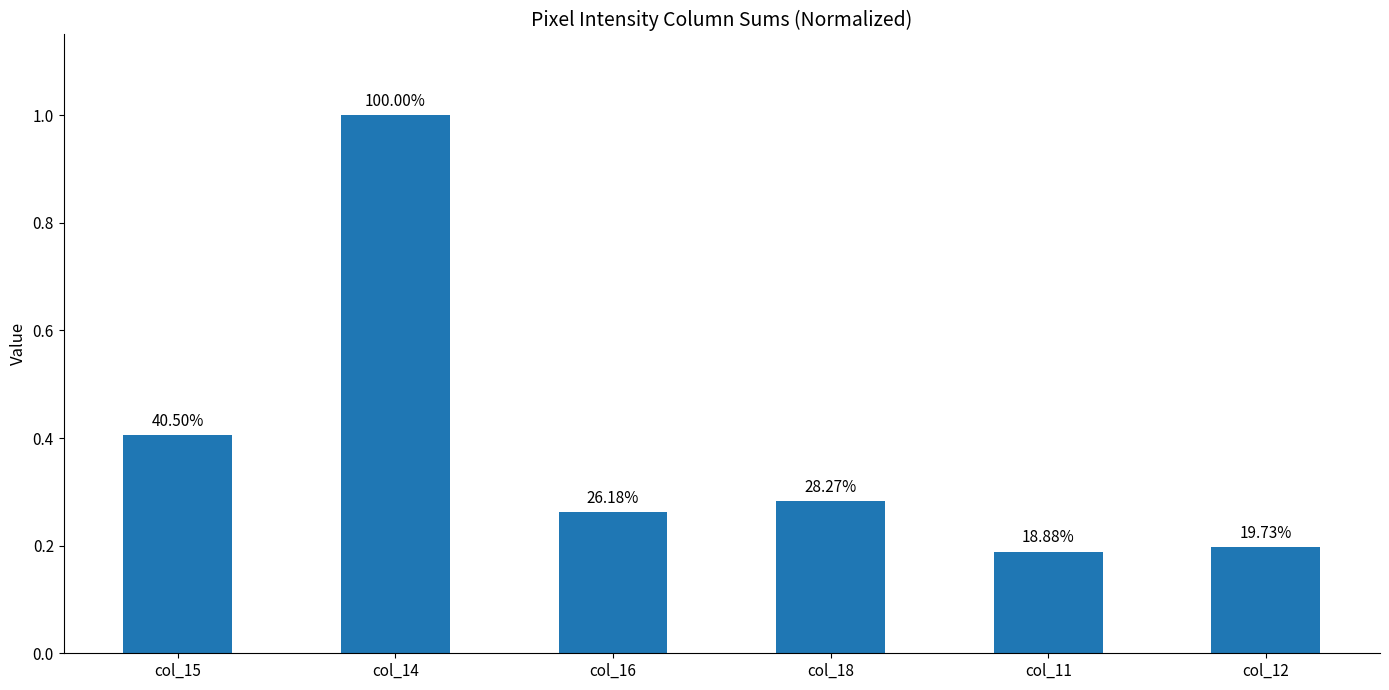

What is the difference between the second highest and minimum values?

0.2